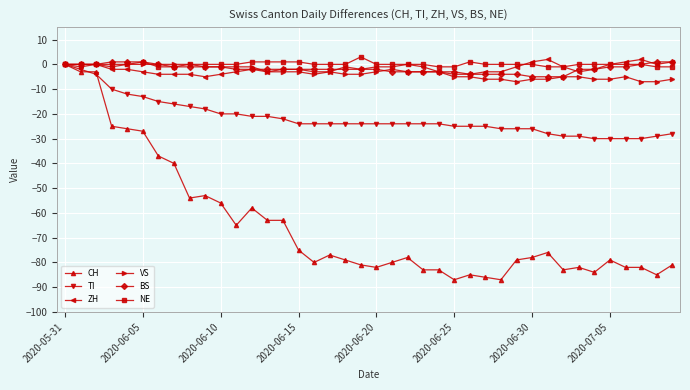

Which series has the widest spread of values?

CH